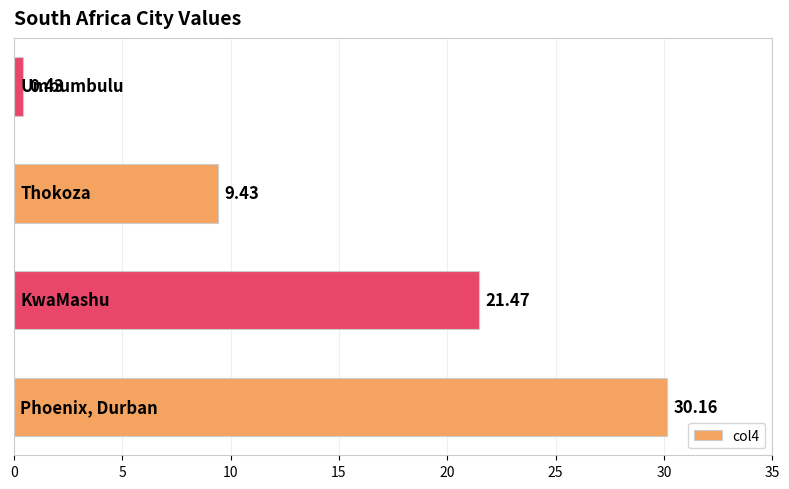

What is the difference between the maximum and minimum values?

29.7